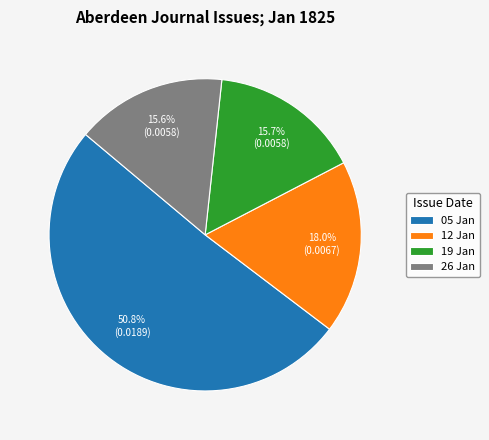

Is 05 Jan the majority of the pie?

Yes